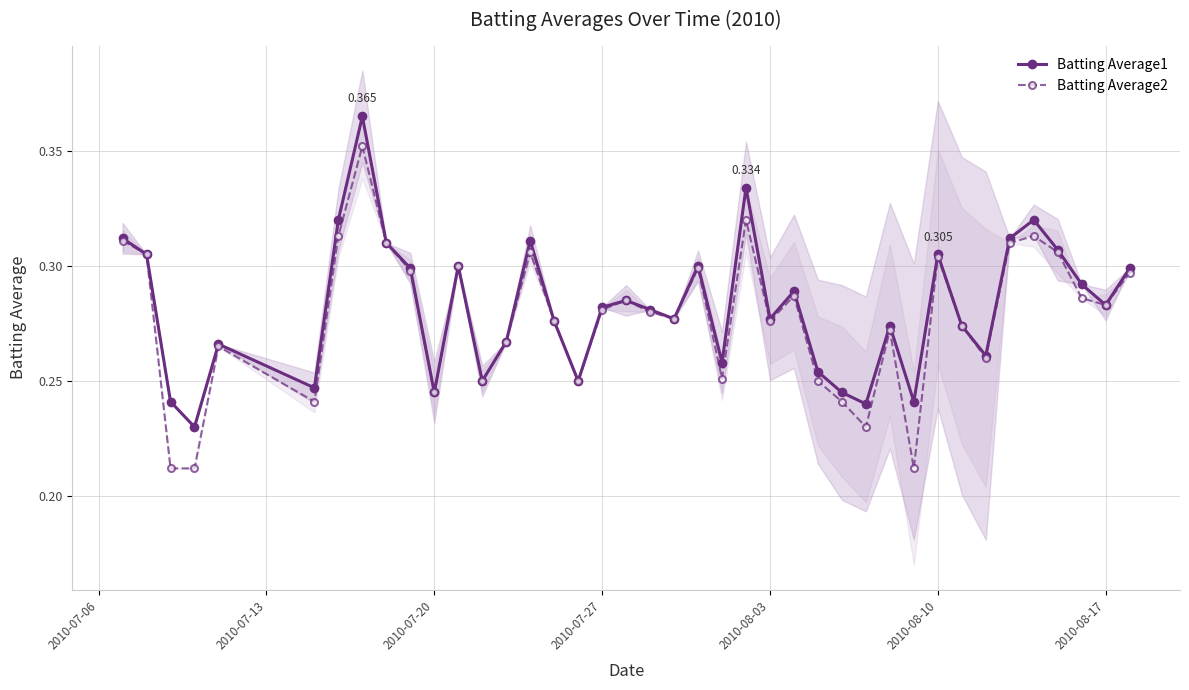

True or false: Batting Average2 and Batting Average1 intersect in this chart.

False